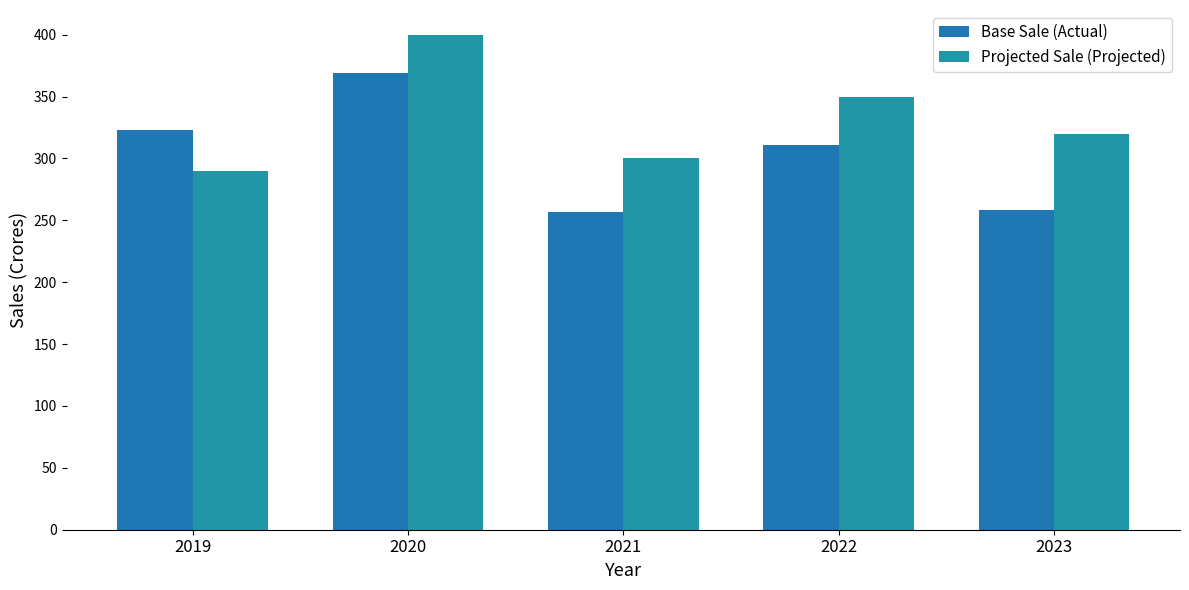

What is the difference between the maximum and second lowest values in the Projected Sale (Projected) series?

100